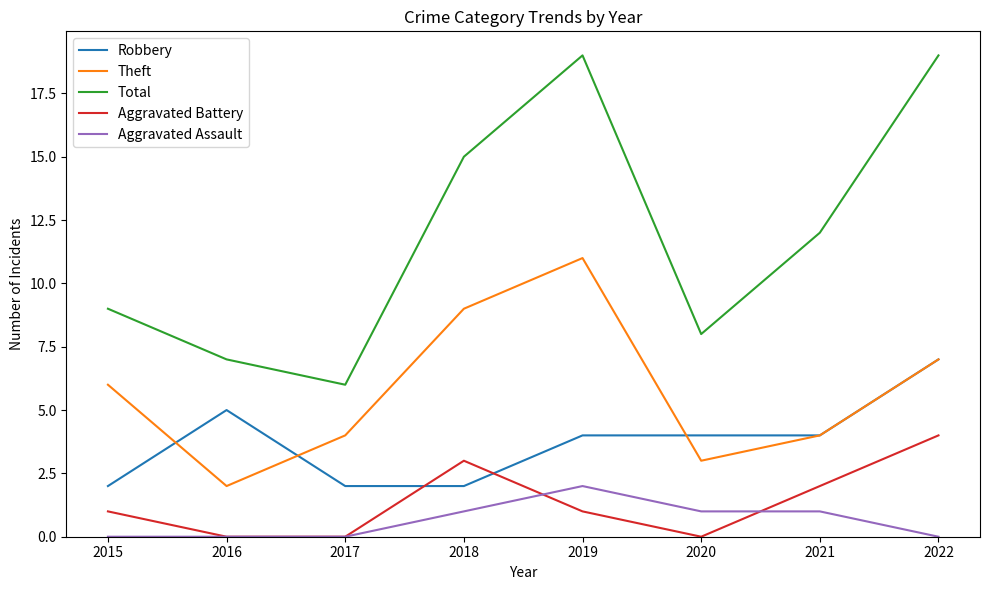

Reading right to left, extract all data points from this chart.

Robbery: 7	4	4	4	2	2	5	2
Theft: 7	4	3	11	9	4	2	6
Total: 19	12	8	19	15	6	7	9
Aggravated Battery: 4	2	0	1	3	0	0	1
Aggravated Assault: 0	1	1	2	1	0	0	0